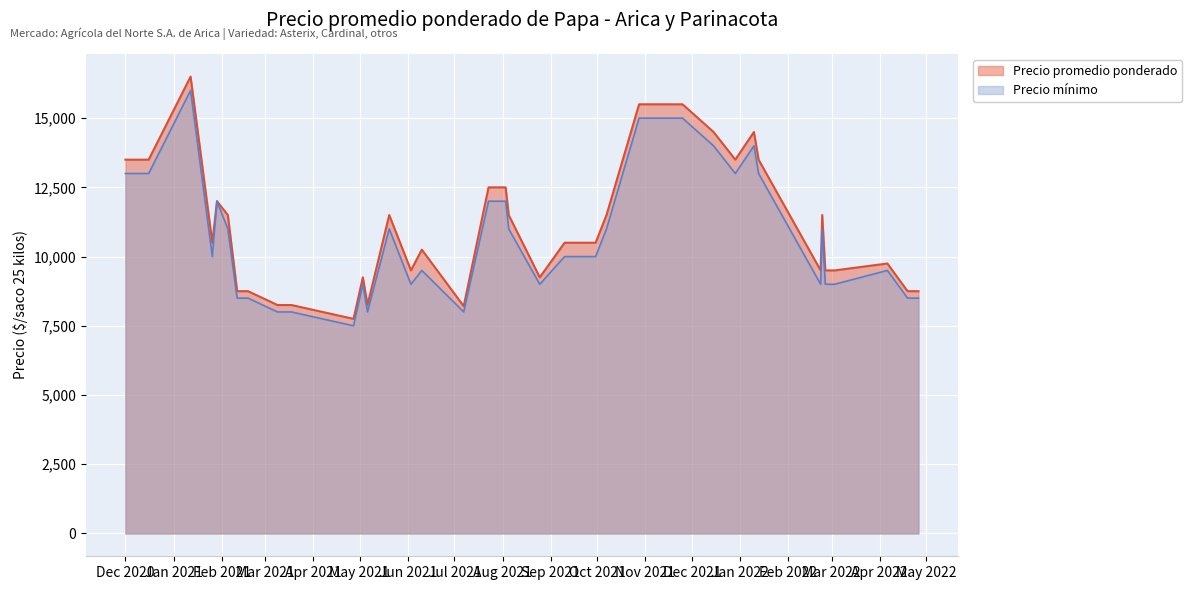

What is the lowest value of the Precio promedio ponderado series?

7750